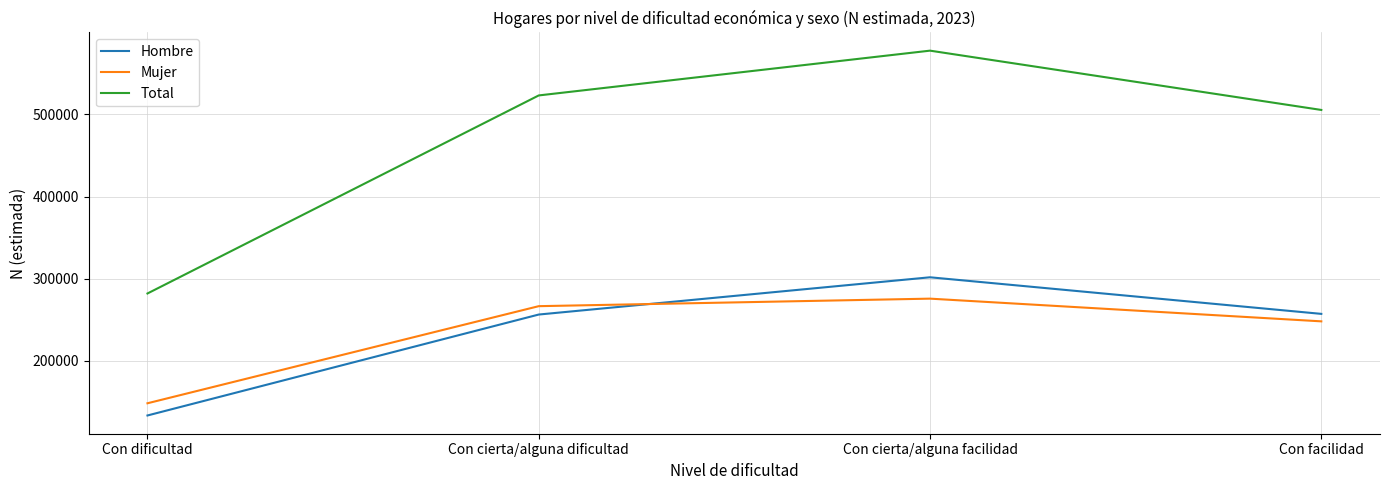

Is it true that Hombre equals 342526 at Con facilidad?

False